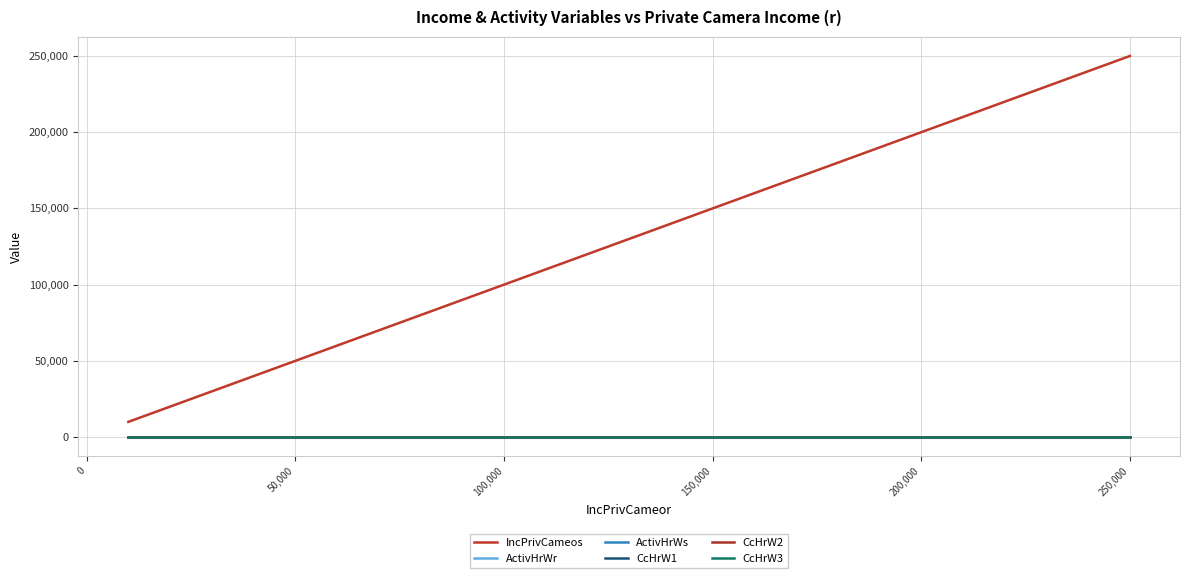

Does the chart have visible grid lines?

Yes